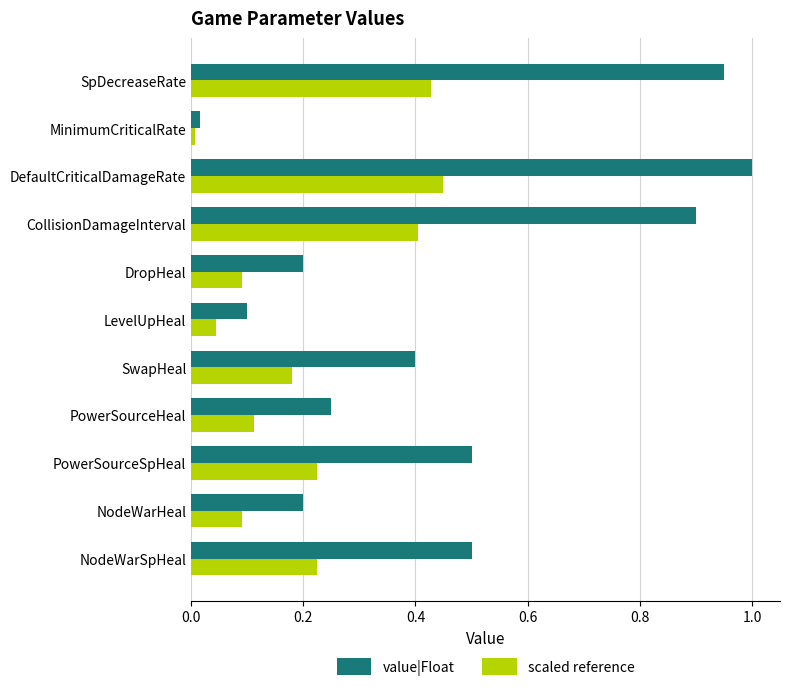

List the series in order of their overall mean, highest first.

value|Float, scaled reference